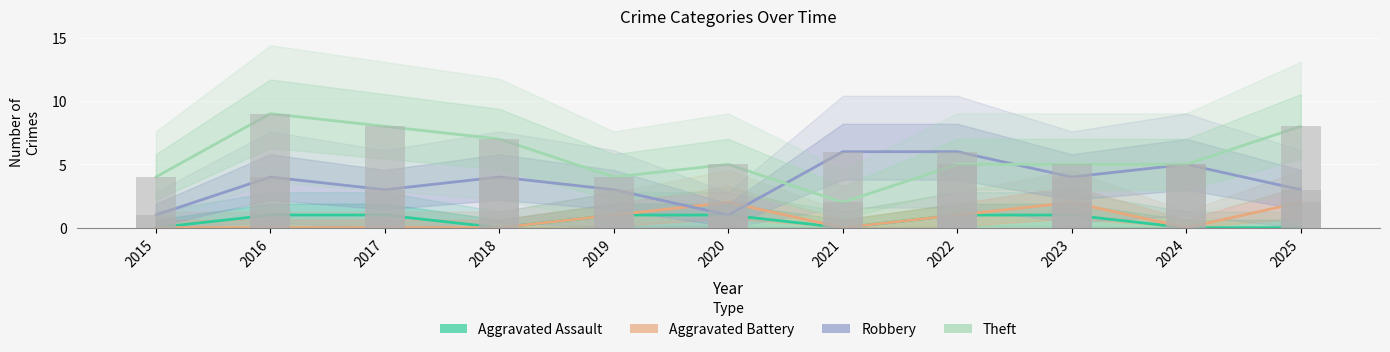

How many groups of bars are there?

11